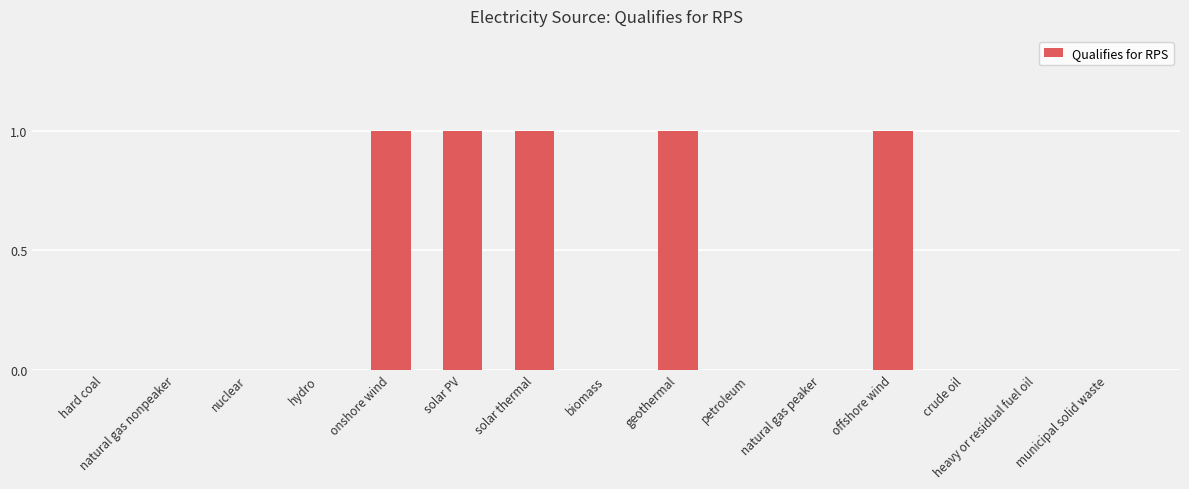

What is the change in value from nuclear to solar thermal?

+1